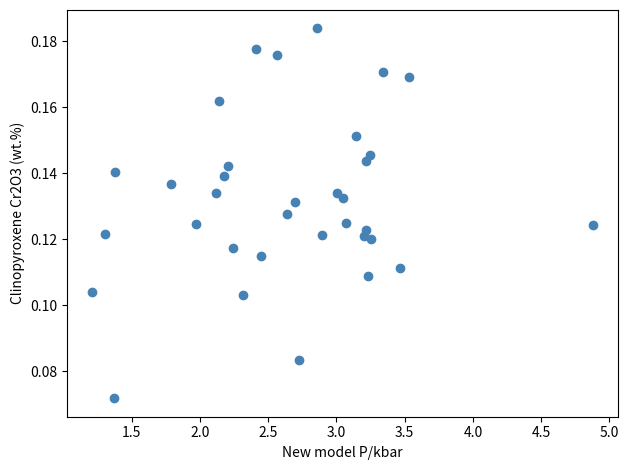

What is the range of X values (max minus min)?

3.7